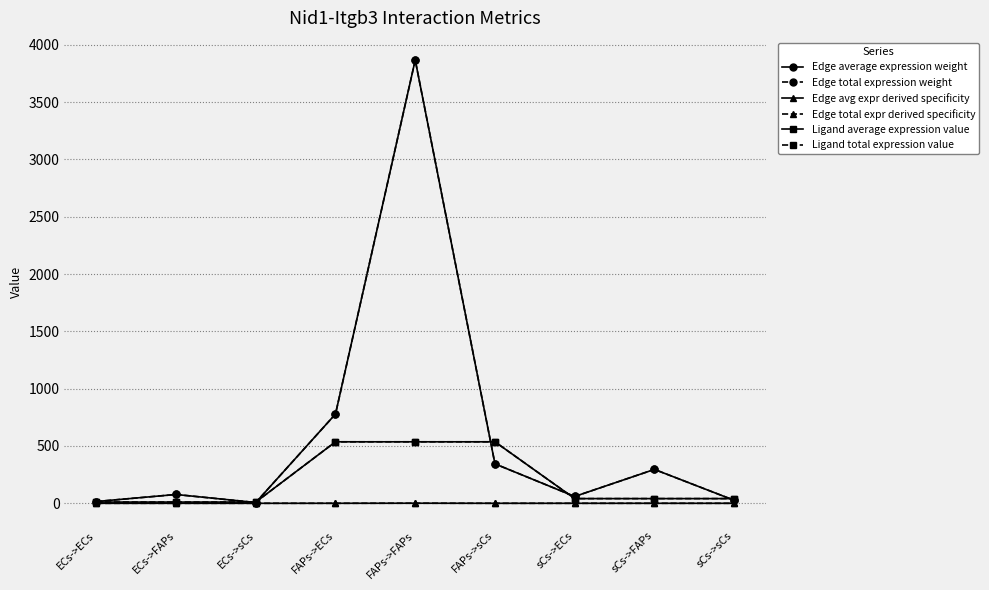

Does the chart have visible grid lines?

Yes